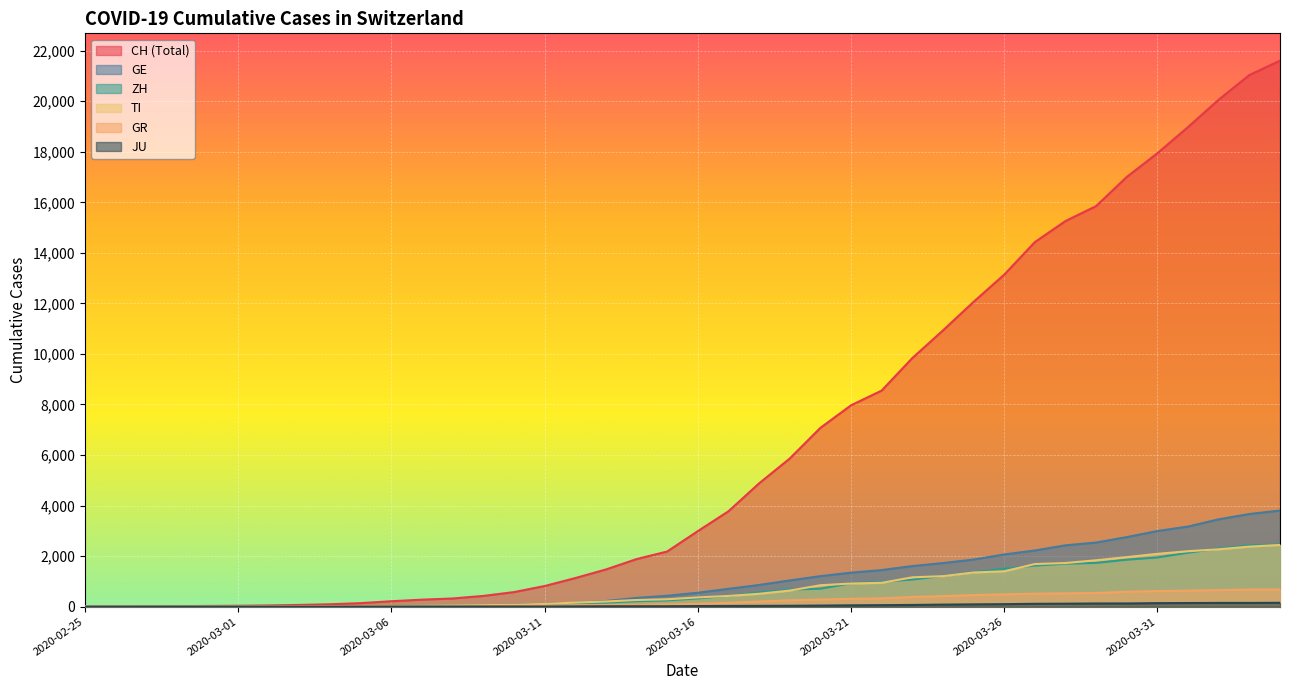

At which label is ZH closest to 1230?

2020-03-24